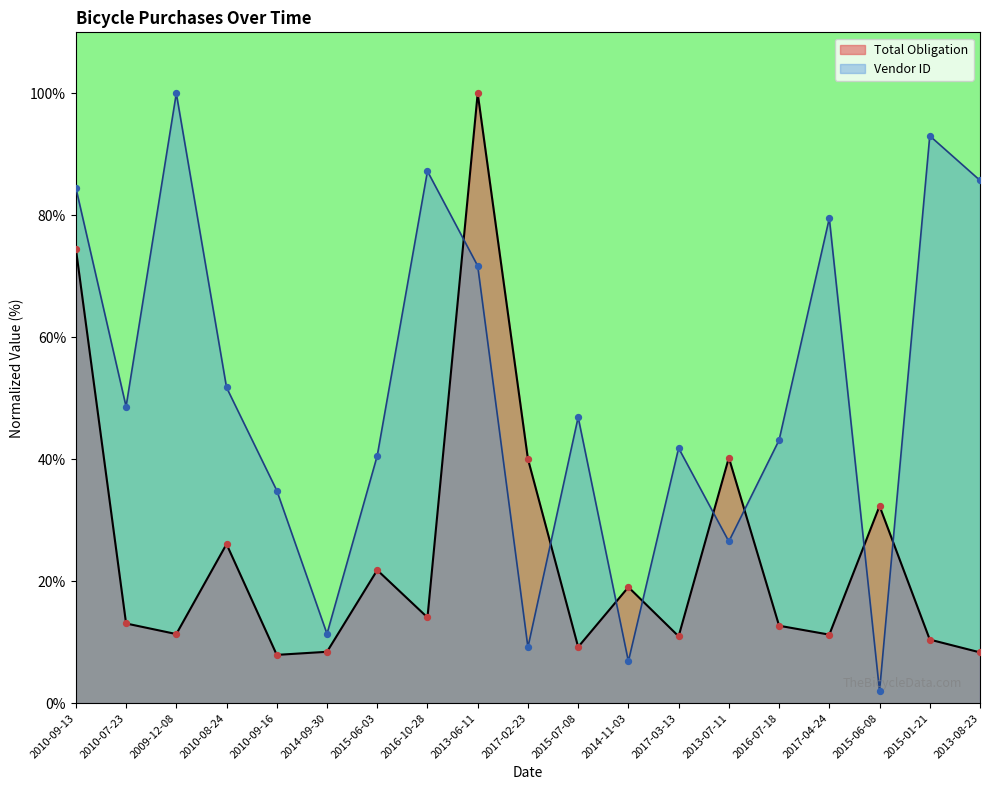

Which series has the largest Y range (max minus min)?

Vendor ID